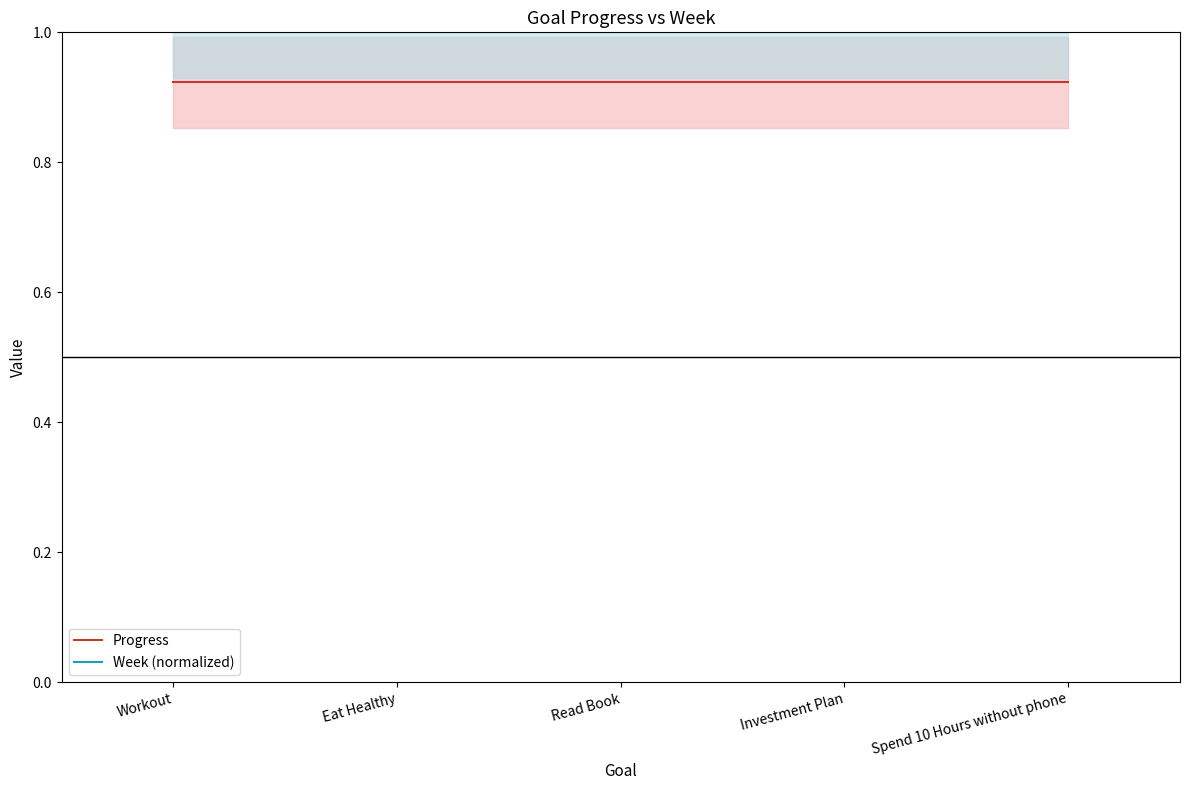

True or false: Week (normalized) has more than 0 points higher than both neighbors.

False